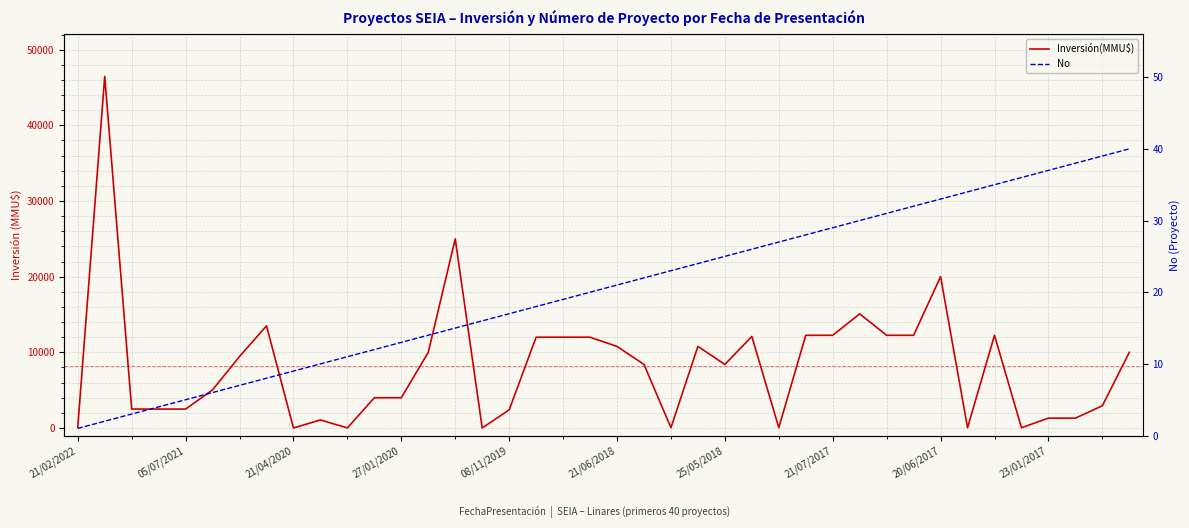

The value of No at 21/07/2017 is 12. True or false?

False